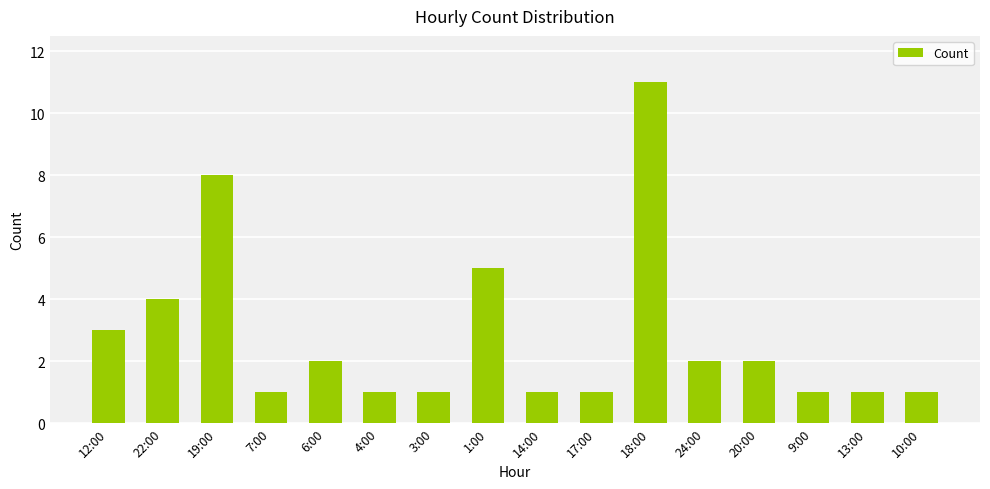

Reading left to right, what are all the values shown in this chart?

3	4	8	1	2	1	1	5	1	1	11	2	2	1	1	1